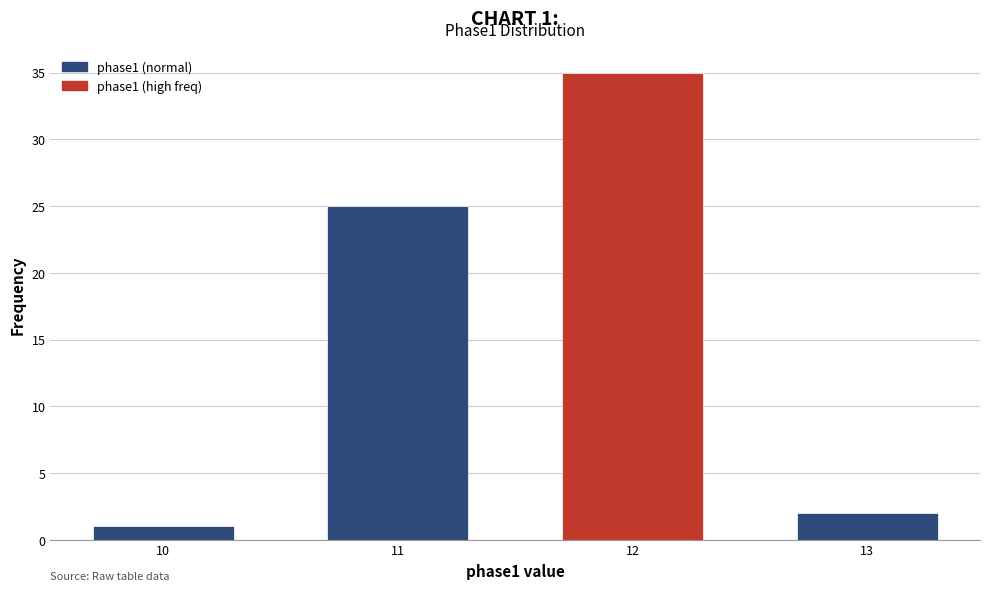

Over which range of the x-axis is the bar tallest?

11.5 to 12.5